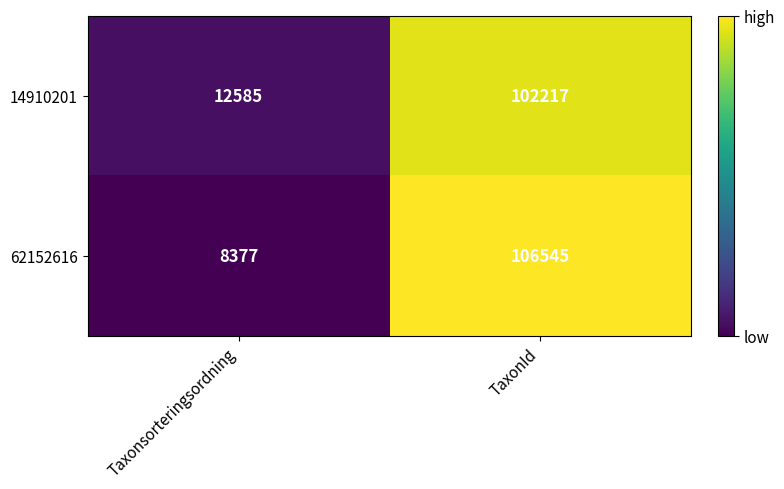

What is the approximate value of 62152616 at TaxonId, to the nearest 50?

106550